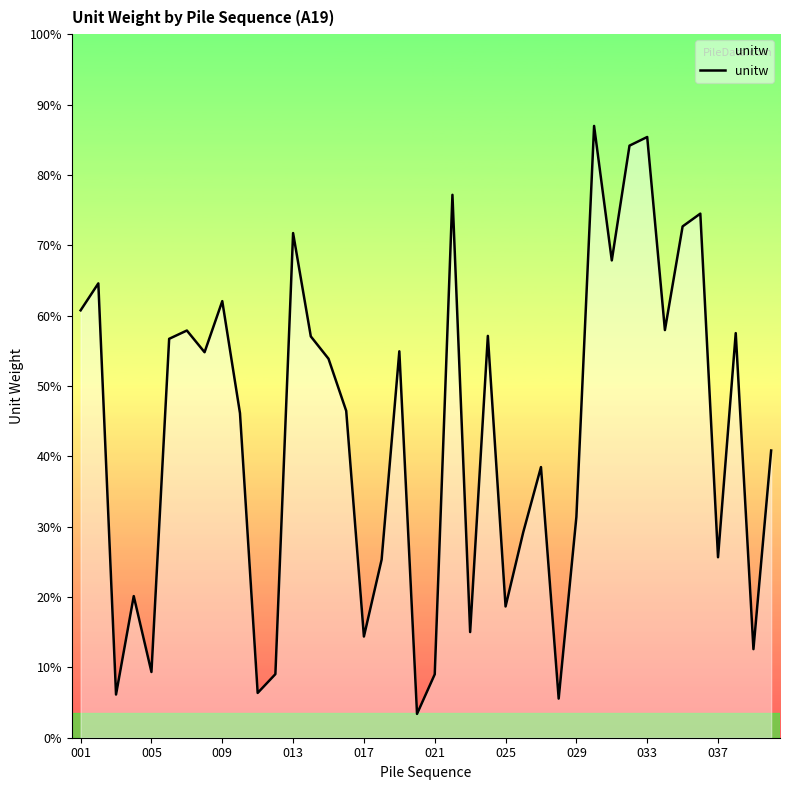

Does the chart display data point markers on the line(s)?

No